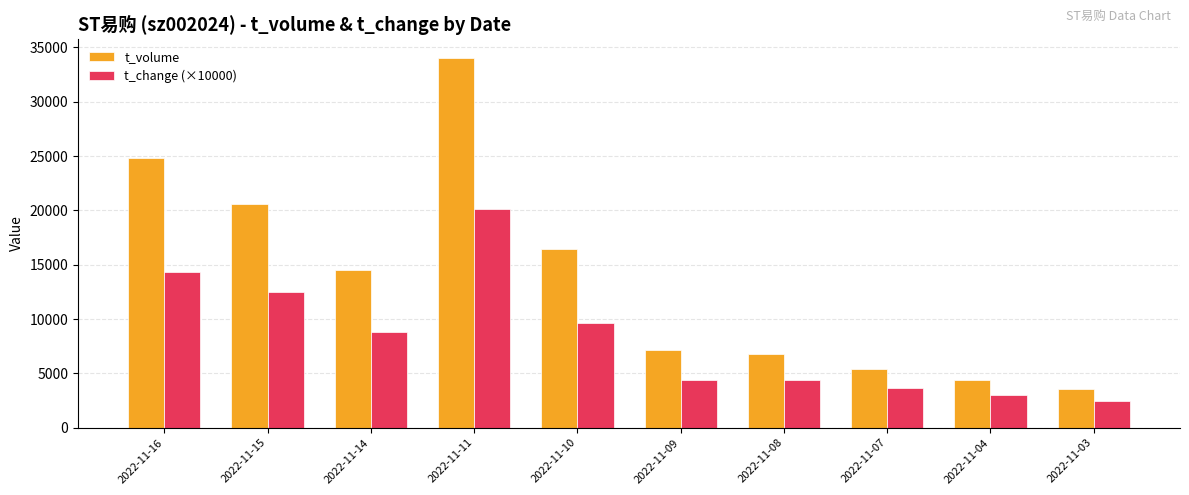

At which category is the sum across all series the highest?

2022-11-11